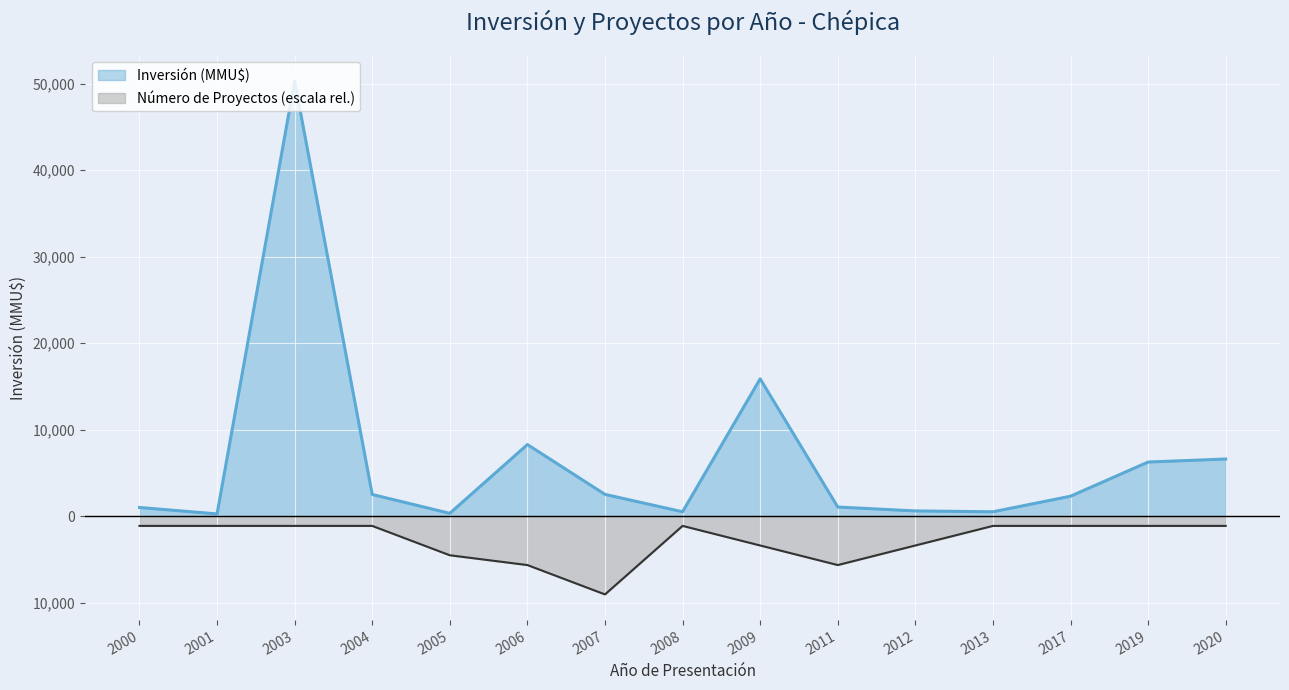

True or false: Número de Proyectos has a value of -1131.8 at 2020.

True